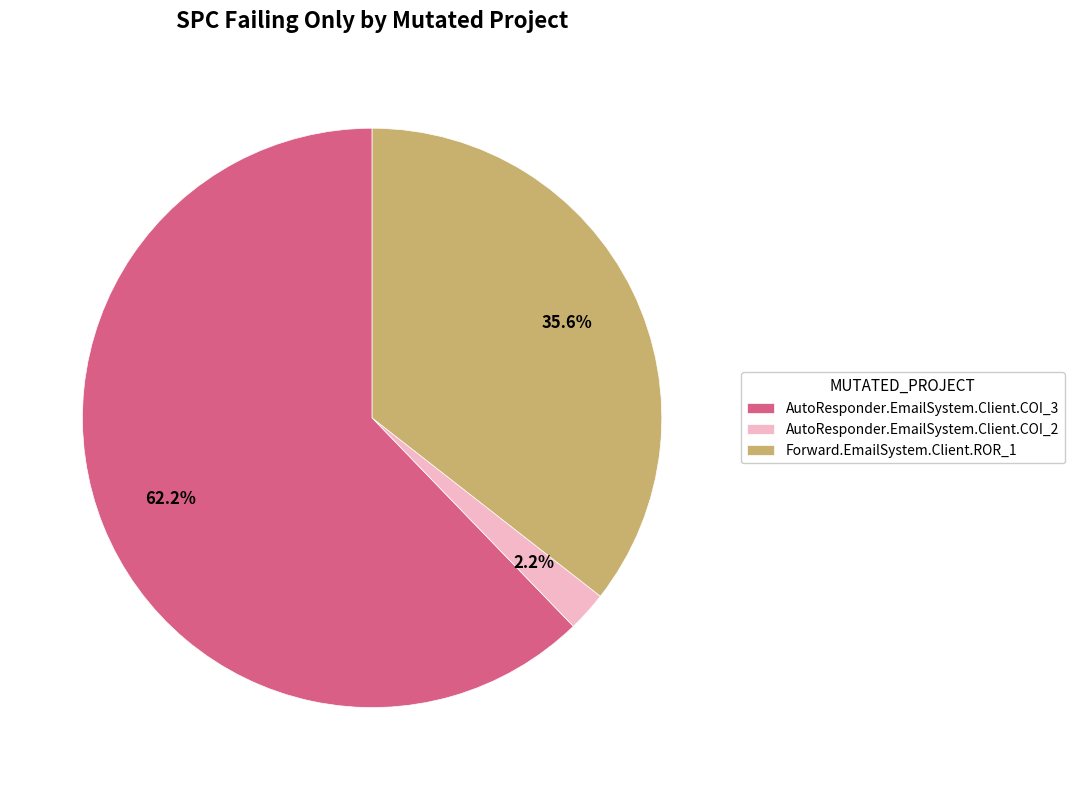

Which category has the biggest portion of the pie?

AutoResponder.EmailSystem.Client.COI_3